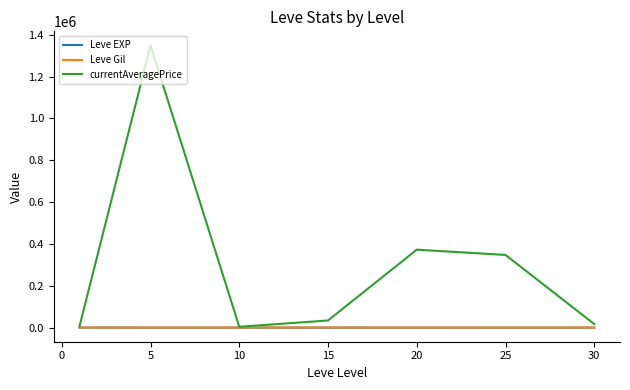

What is the maximum value shown in the chart?

1348719.7